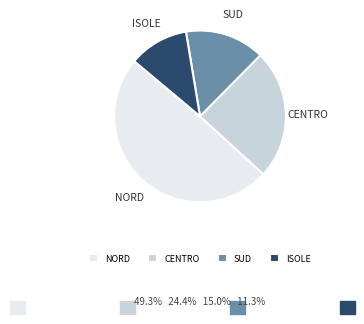

Which slice is the smallest?

ISOLE